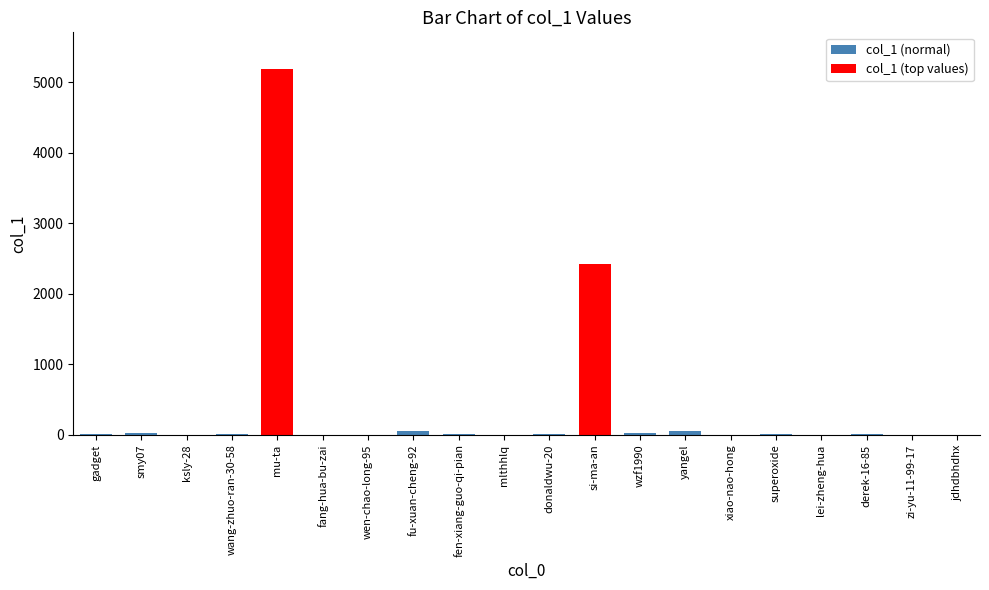

The value at ksly-28 is 1. True or false?

True